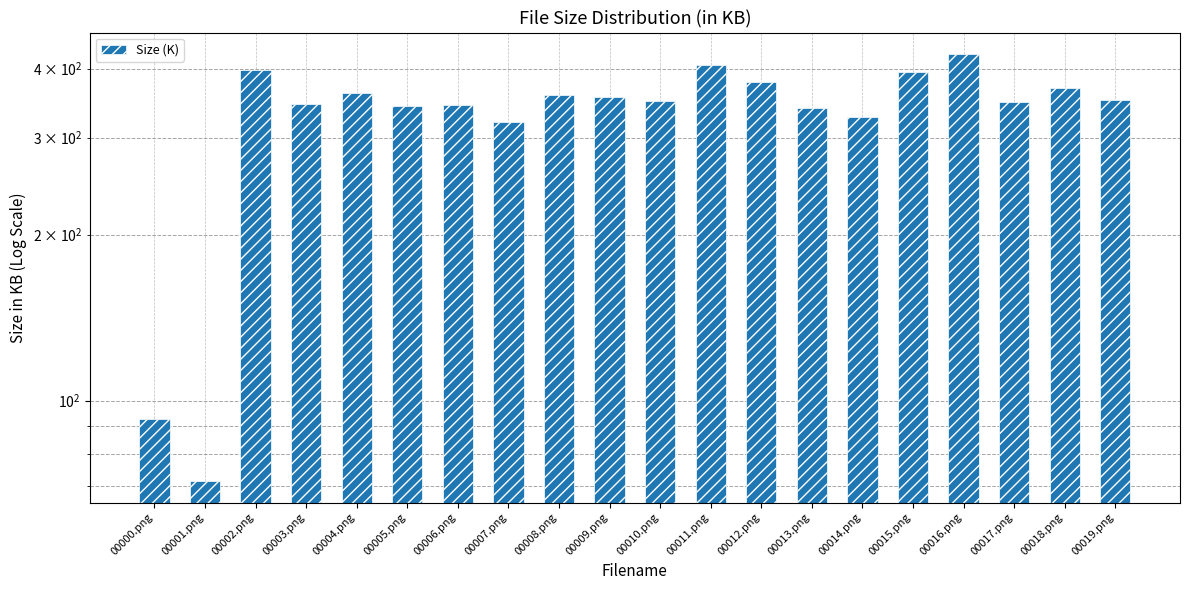

Reading left to right, transcribe all the data shown in this chart.

00000.png=92.8	00001.png=71.4	00002.png=397.1	00003.png=345.7	00004.png=361.1	00005.png=343.0	00006.png=344.0	00007.png=319.6	00008.png=358.3	00009.png=356.0	00010.png=350.2	00011.png=406.2	00012.png=377.8	00013.png=339.4	00014.png=327.6	00015.png=393.9	00016.png=425.5	00017.png=347.5	00018.png=368.4	00019.png=351.5